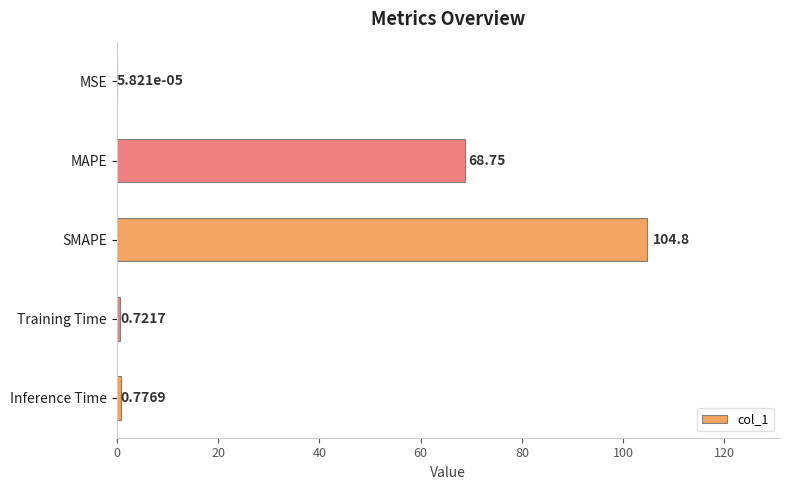

Between Training Time and Inference Time, which is larger?

Inference Time